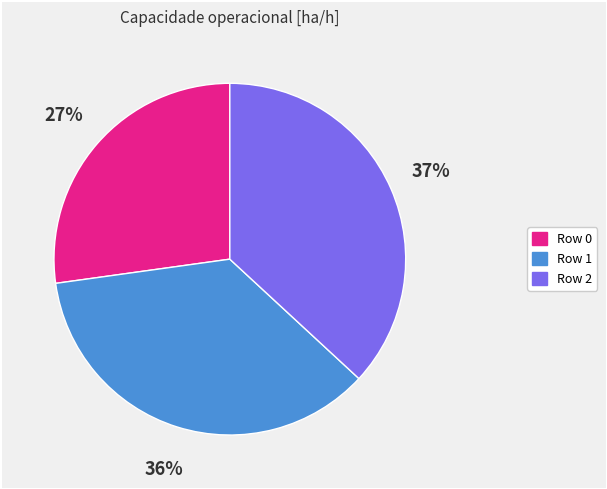

To the nearest percent, what is the difference between the largest and smallest slice percentages?

10%